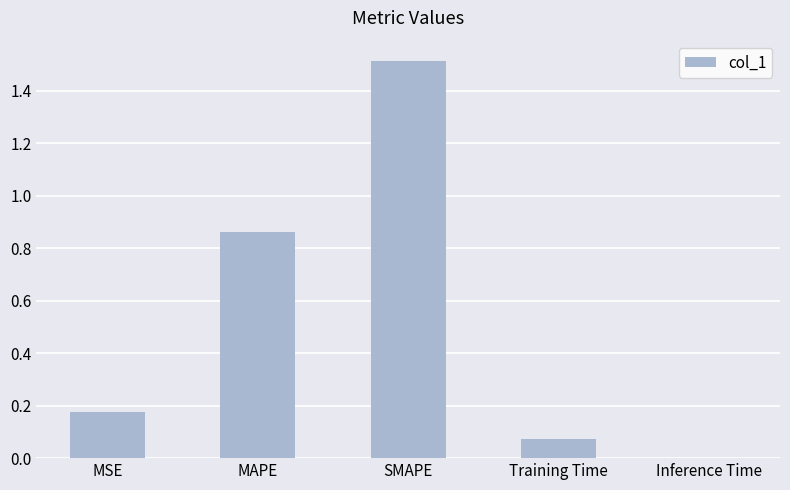

What is the sum of the values at MSE and Training Time?

0.3